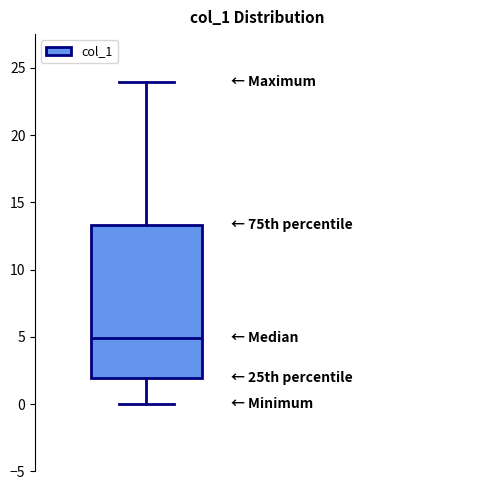

Where does the upper whisker of the box end on the y-axis? The values are not printed on the chart, so give them approximately, as read against the axis.

24.0